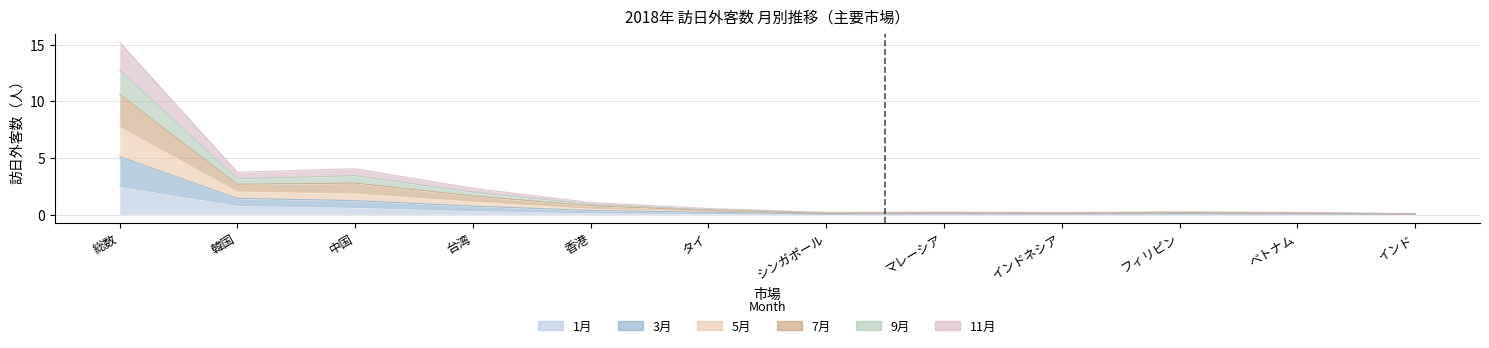

Between フィリピン and 台湾, which is larger?

台湾